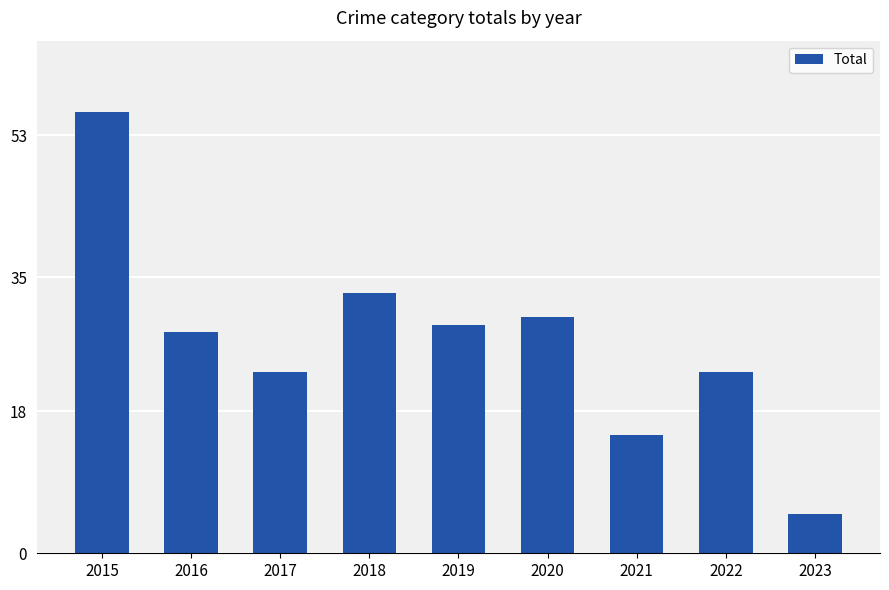

What is the value of the 4th bar from the left?

33